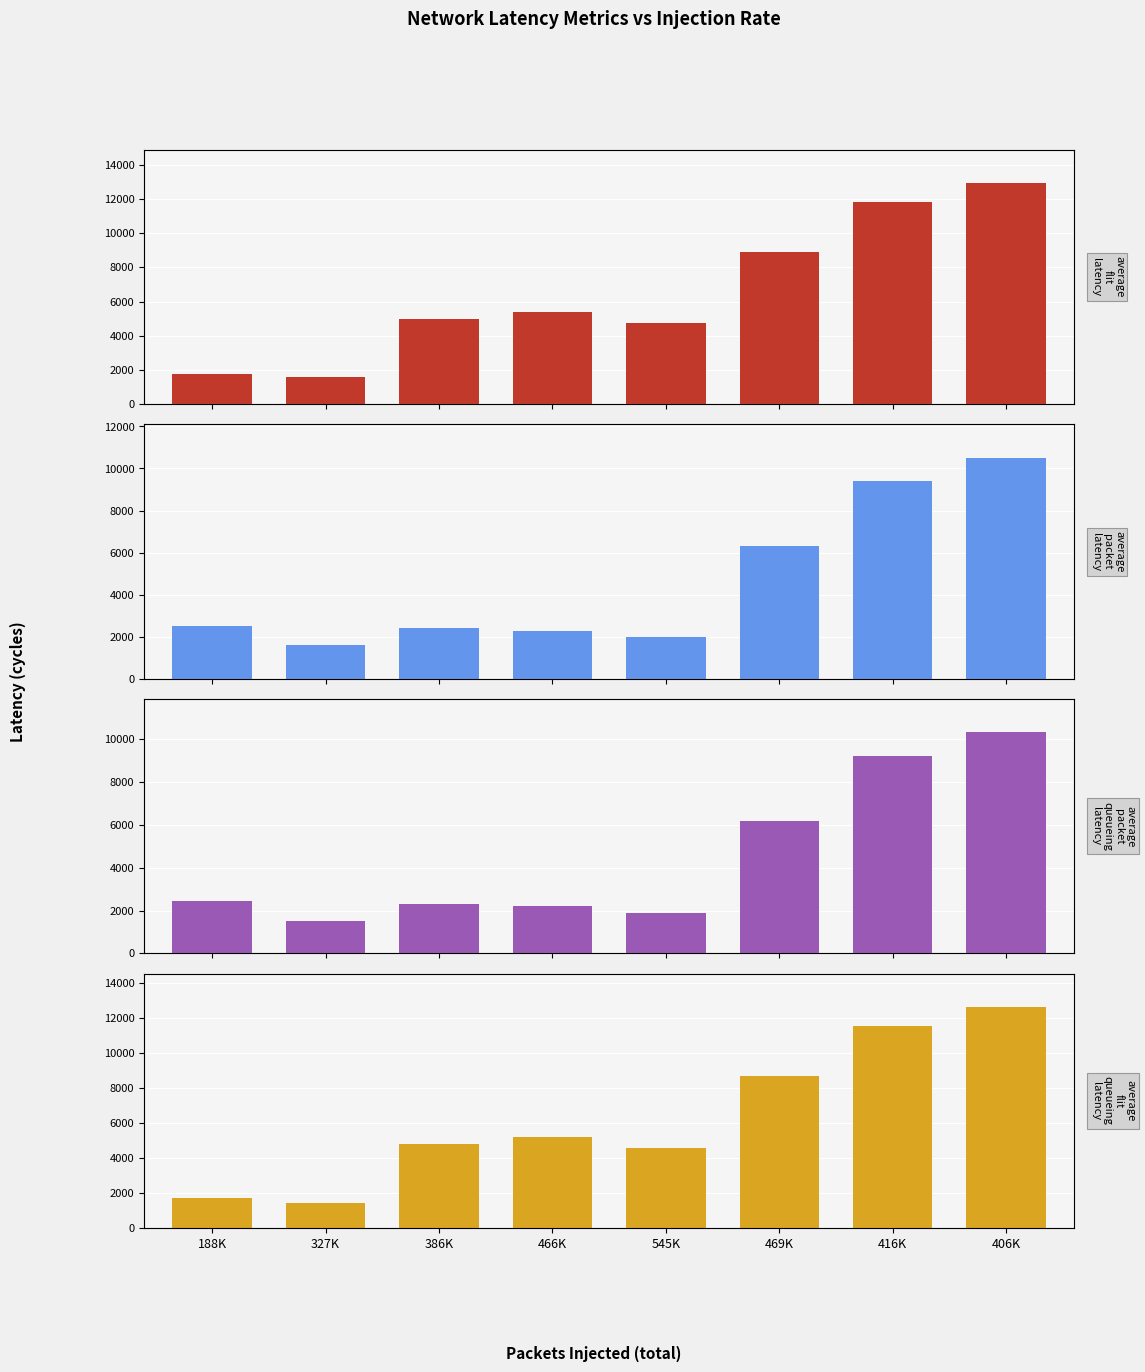

Is it true that average_flit_queueing_latency equals 5205.5 at 466K?

True